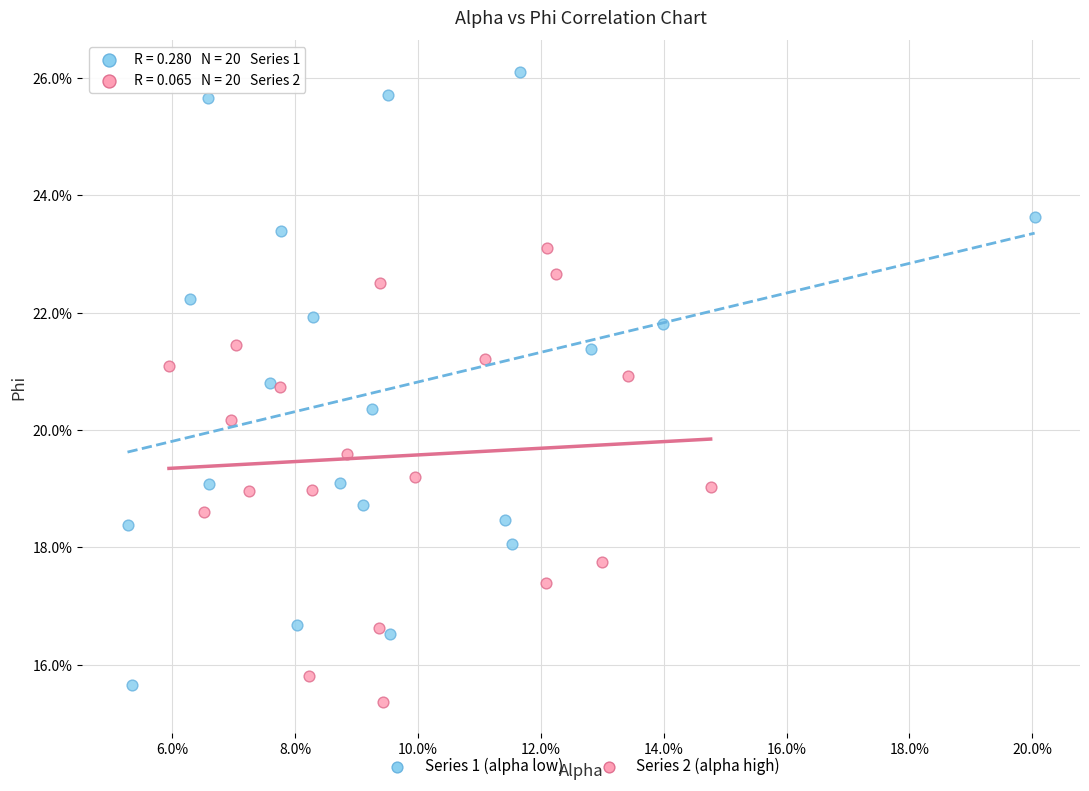

What are all the series names shown in the legend?

Series 1 (alpha low), Series 2 (alpha high)